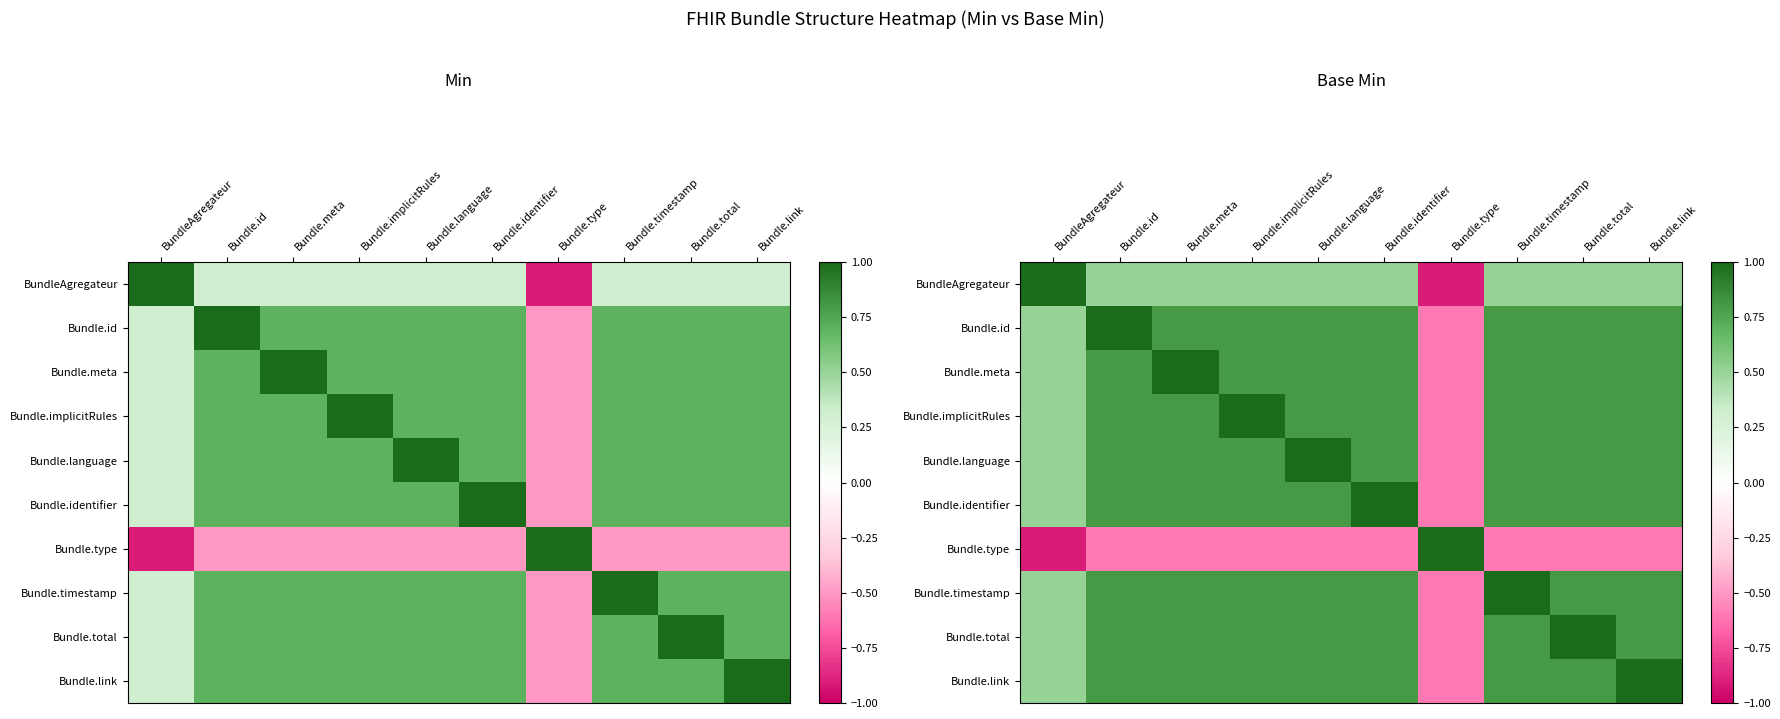

What is the spread (max minus min) of values at BundleAgregateur?

1.9